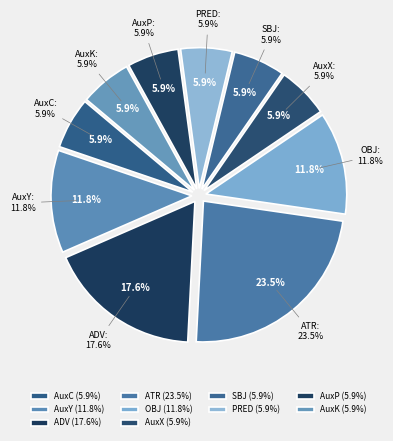

How many segments does this pie chart have?

10